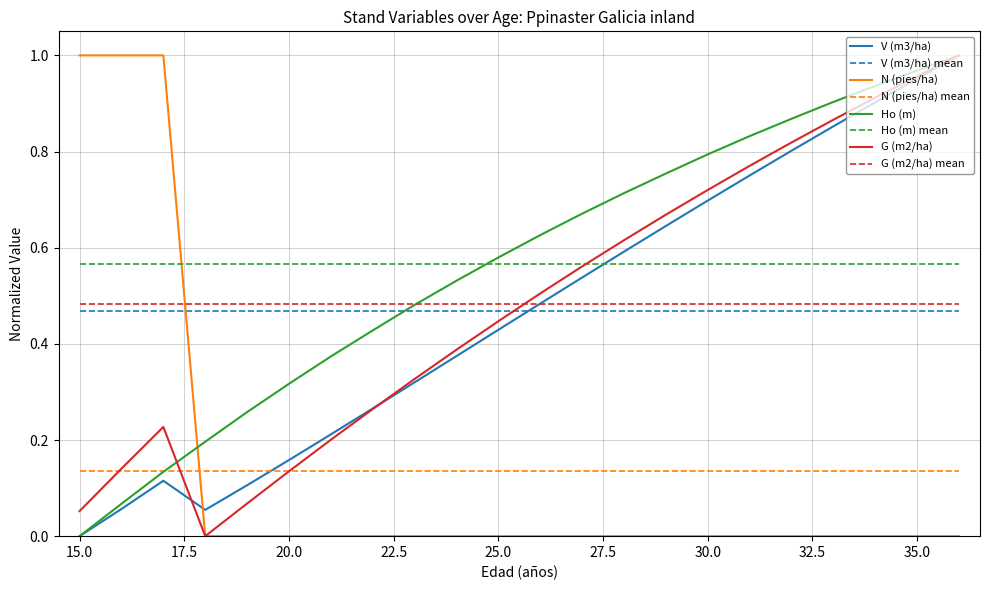

True or false: G (m2/ha) mean and Ho (m) mean intersect in this chart.

False